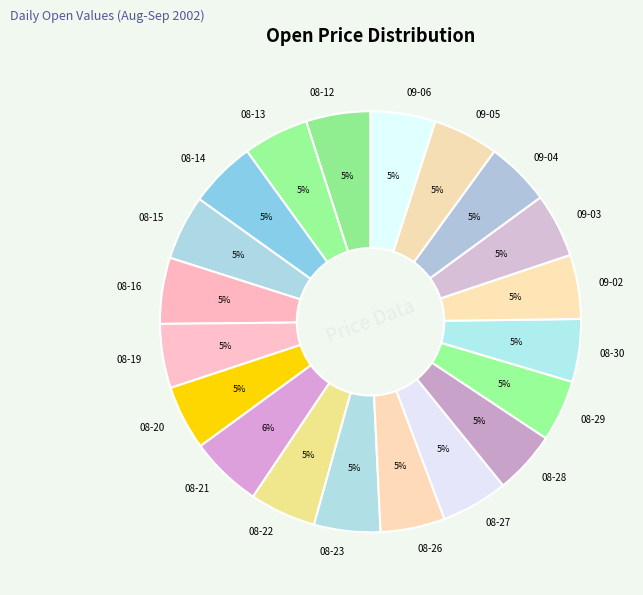

How many segments does this pie chart have?

20